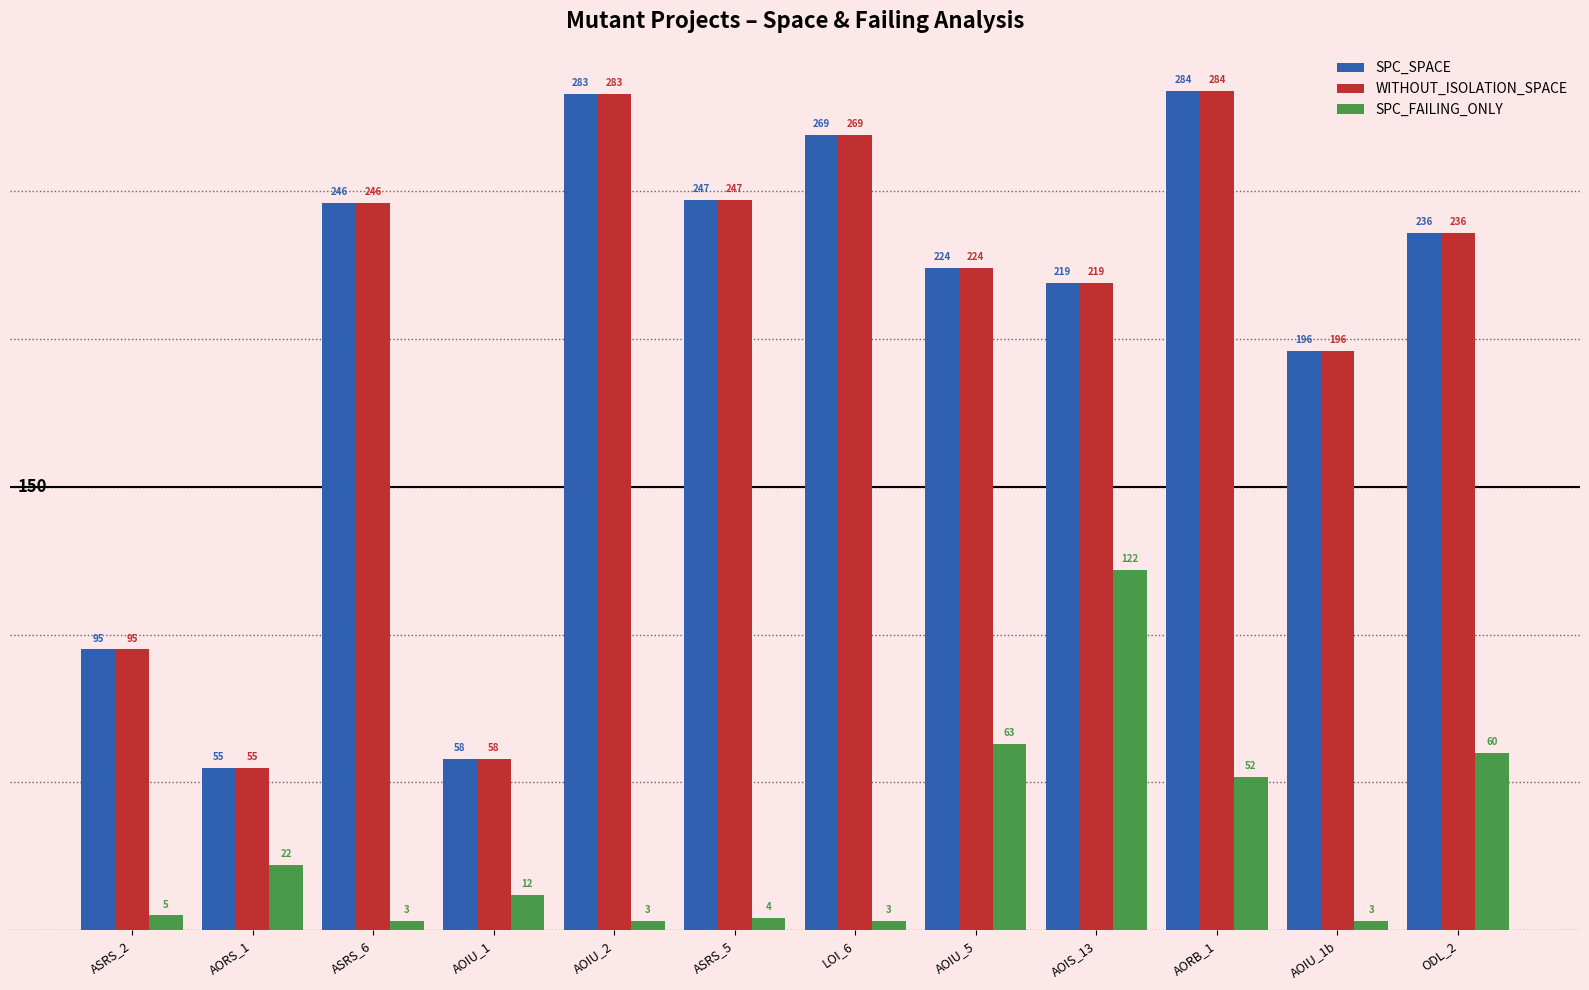

What is the value of the WITHOUT_ISOLATION_SPACE bar at the 4th from the left?

58